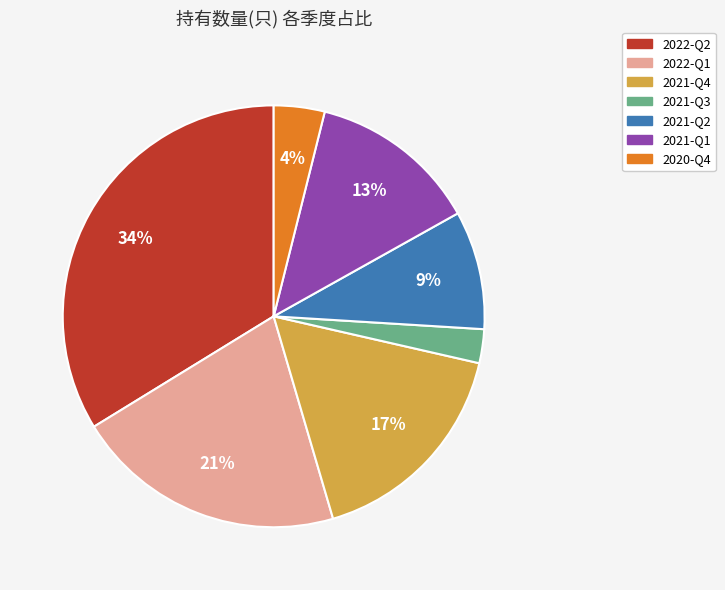

What is the smallest slice in the pie chart?

2021-Q3